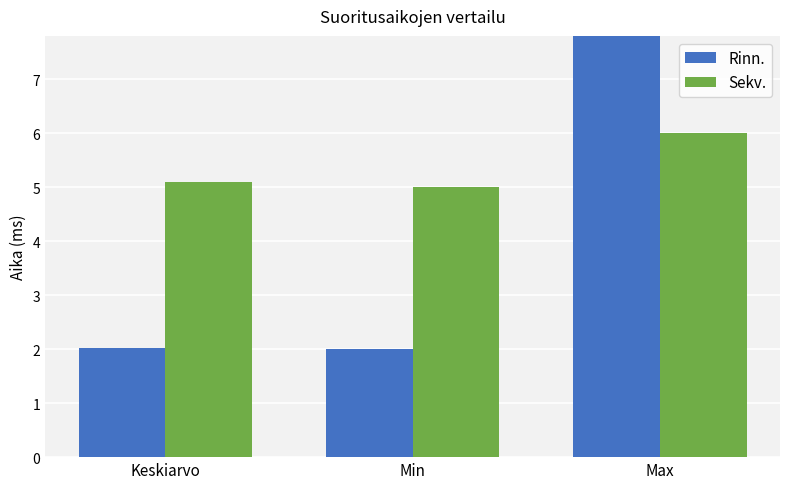

How many bars are there in total?

6